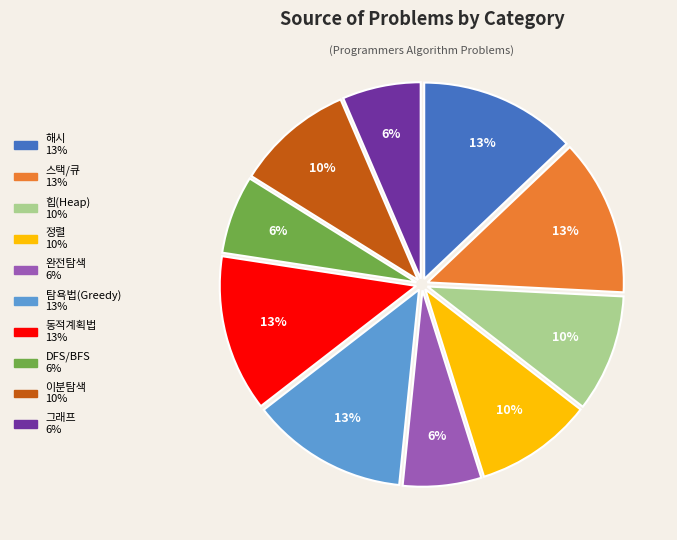

True or false: 해시 accounts for 20% of the total.

False